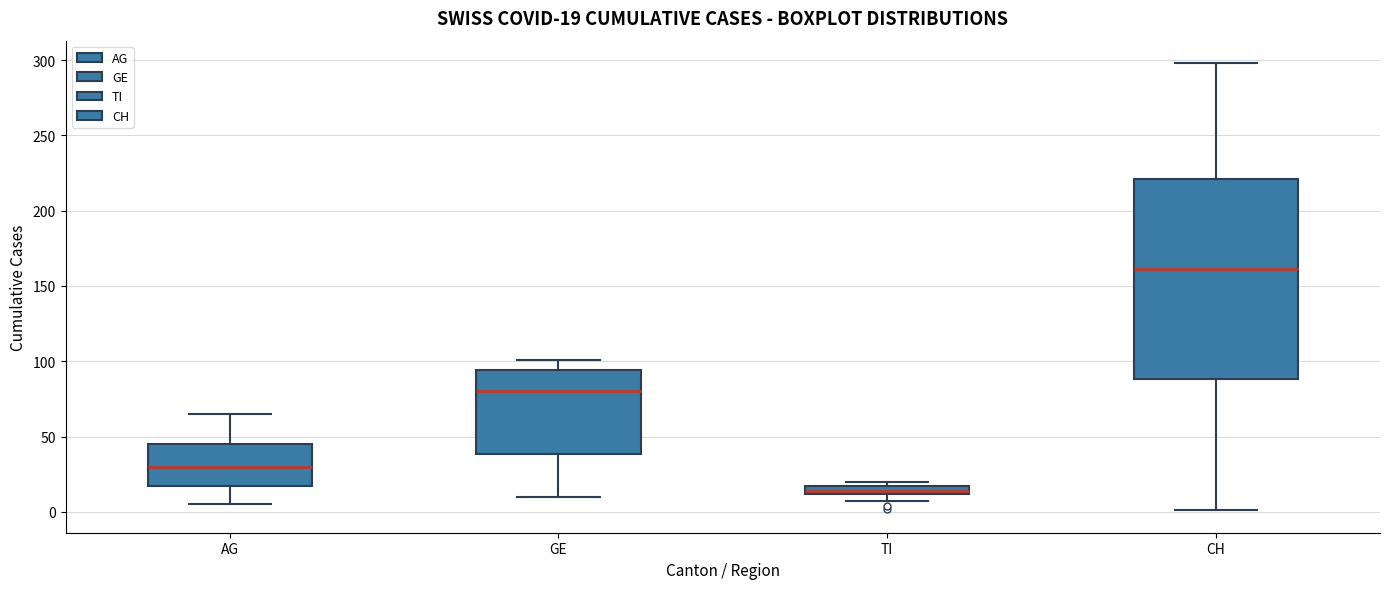

Which box is the tallest, from its lower edge to its upper edge?

CH